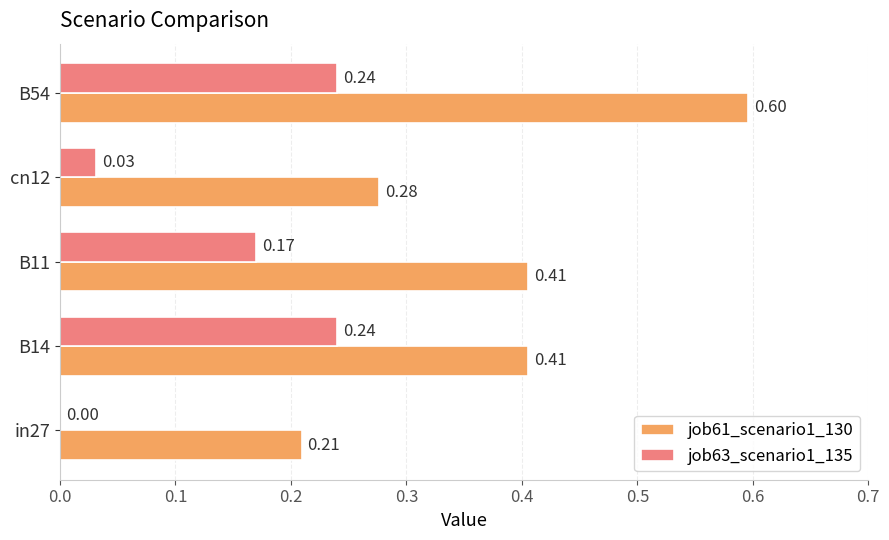

Which series changed the most between B14 and B11?

job63_scenario1_135